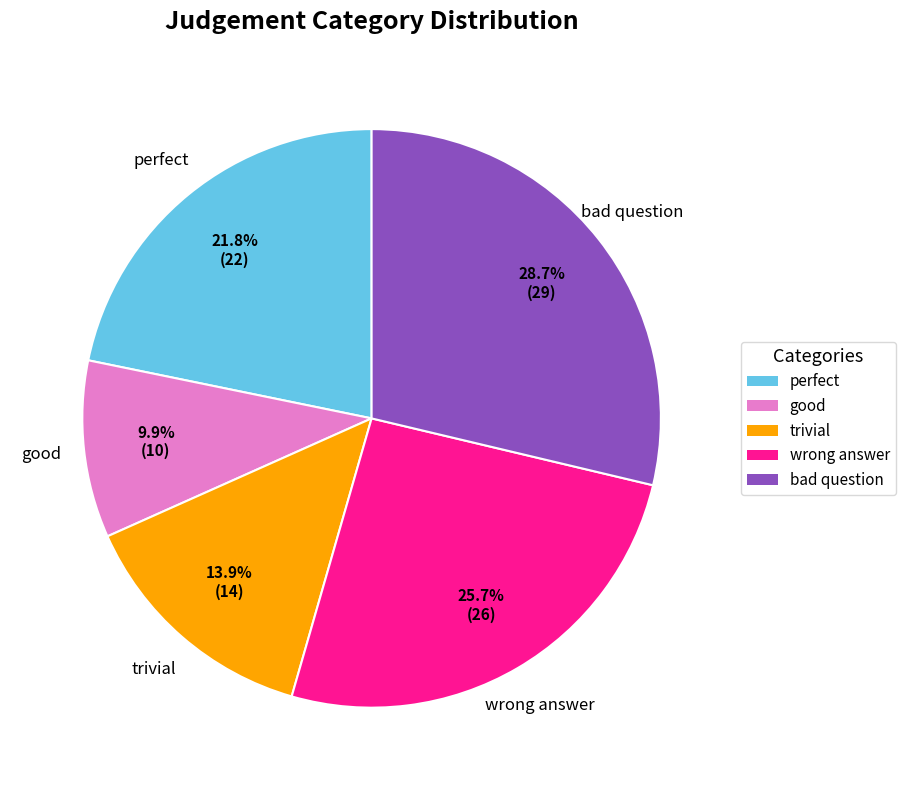

Which slice is the smallest?

good